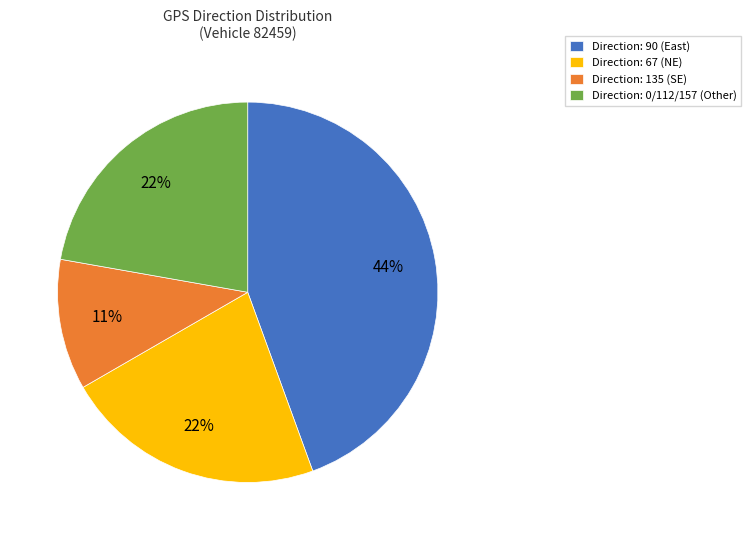

Do Direction: 67 (NE) and Direction: 0/112/157 (Other) together represent more than half of the pie?

No